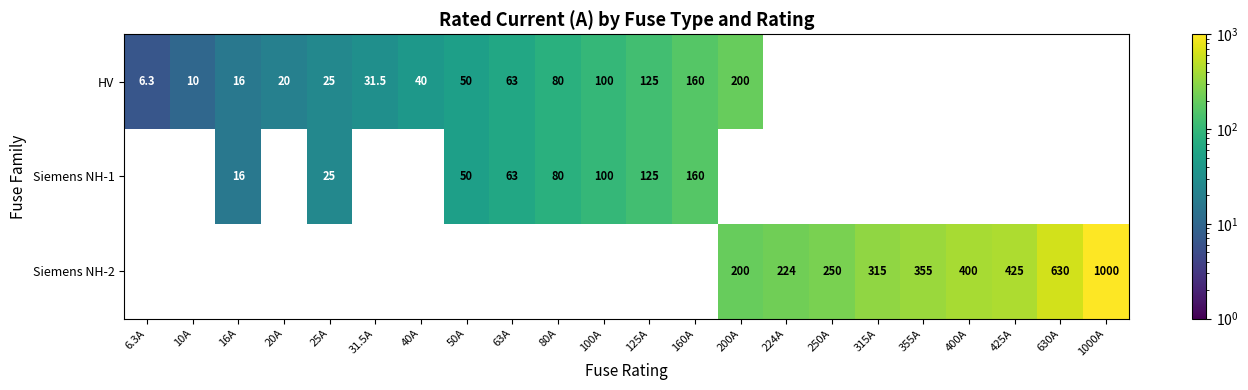

Which has a higher value, 25A or 10A?

25A